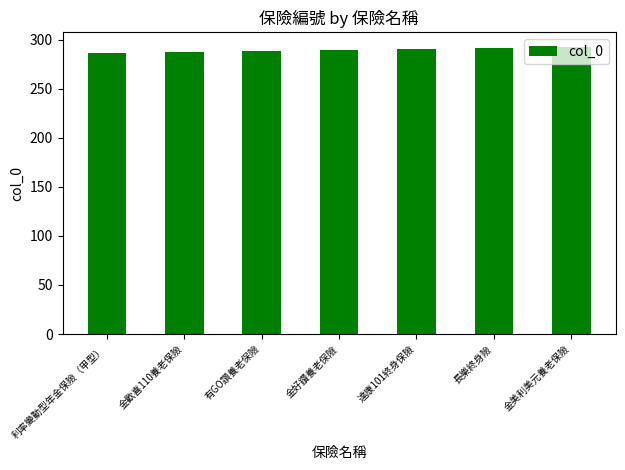

What is the change in value from 金好鑽養老保險 to 長樂終身險?

+2